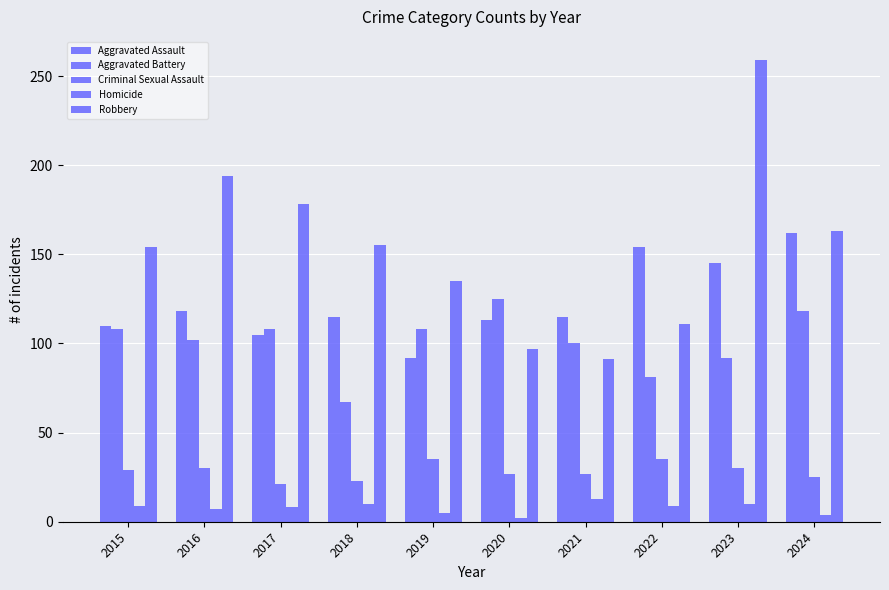

What is the value of the Criminal Sexual Assault bar at the 3rd from the left?

21